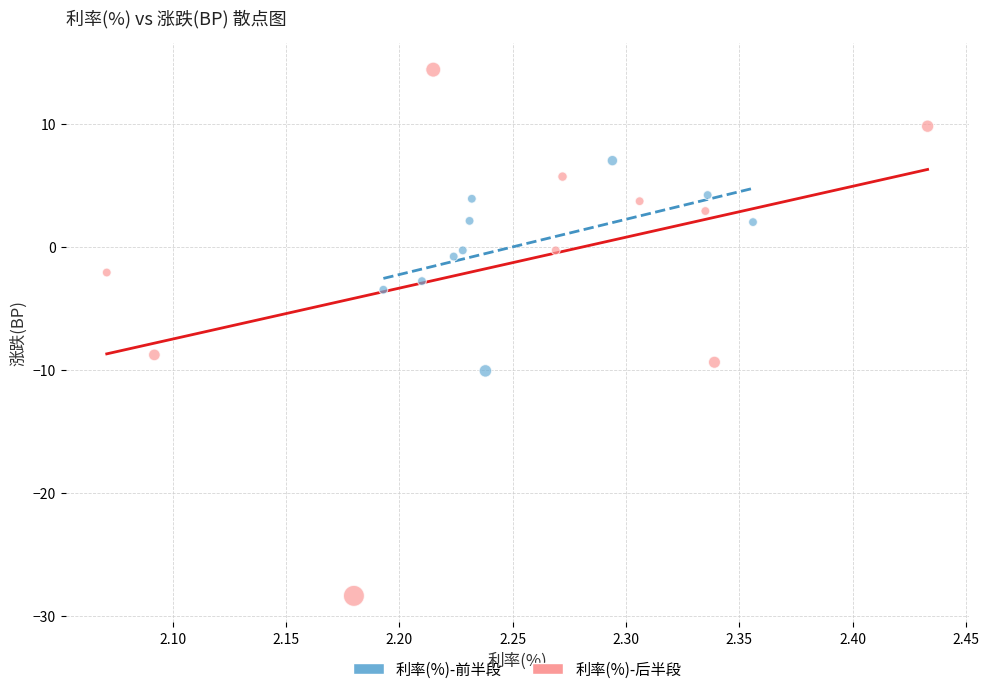

Which series reaches the minimum Y coordinate?

利率(%)-后半段